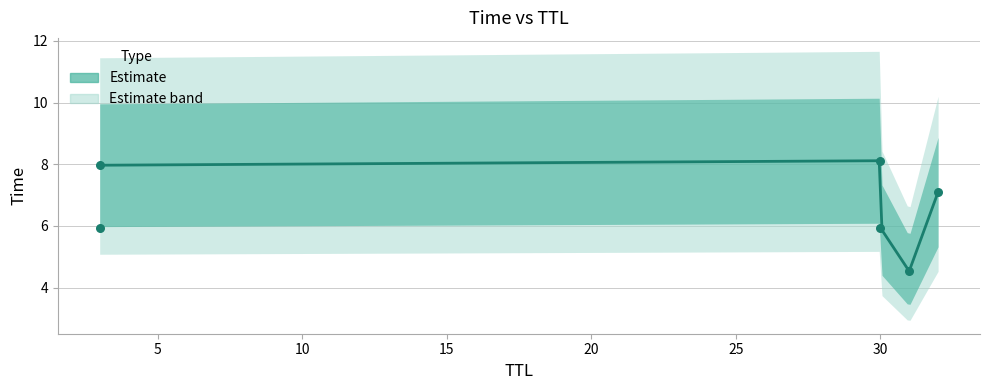

Approximately how many times larger is the value at 3 compared to 30?

1.0